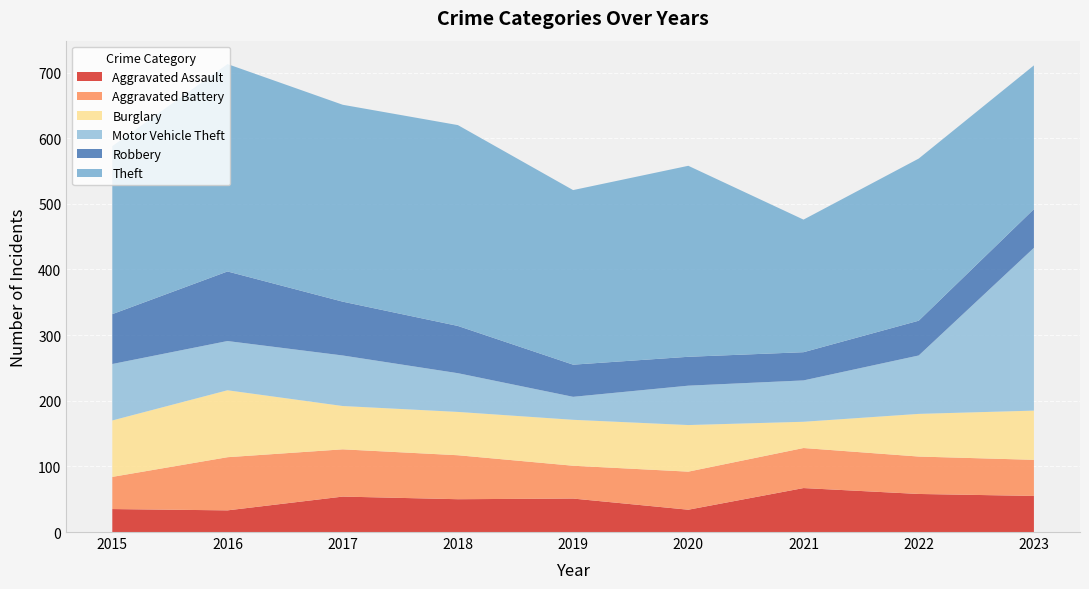

Reading left to right, transcribe all the data shown in this chart.

Aggravated Assault: 2015=35	2016=33	2017=54	2018=50	2019=51	2020=34	2021=67	2022=58	2023=55
Aggravated Battery: 2015=49	2016=81	2017=72	2018=67	2019=50	2020=58	2021=61	2022=57	2023=55
Burglary: 2015=86	2016=102	2017=66	2018=66	2019=70	2020=71	2021=40	2022=65	2023=75
Motor Vehicle Theft: 2015=86	2016=75	2017=77	2018=59	2019=35	2020=60	2021=63	2022=89	2023=248
Robbery: 2015=76	2016=106	2017=82	2018=72	2019=49	2020=44	2021=43	2022=53	2023=59
Theft: 2015=256	2016=316	2017=300	2018=306	2019=266	2020=291	2021=202	2022=247	2023=219